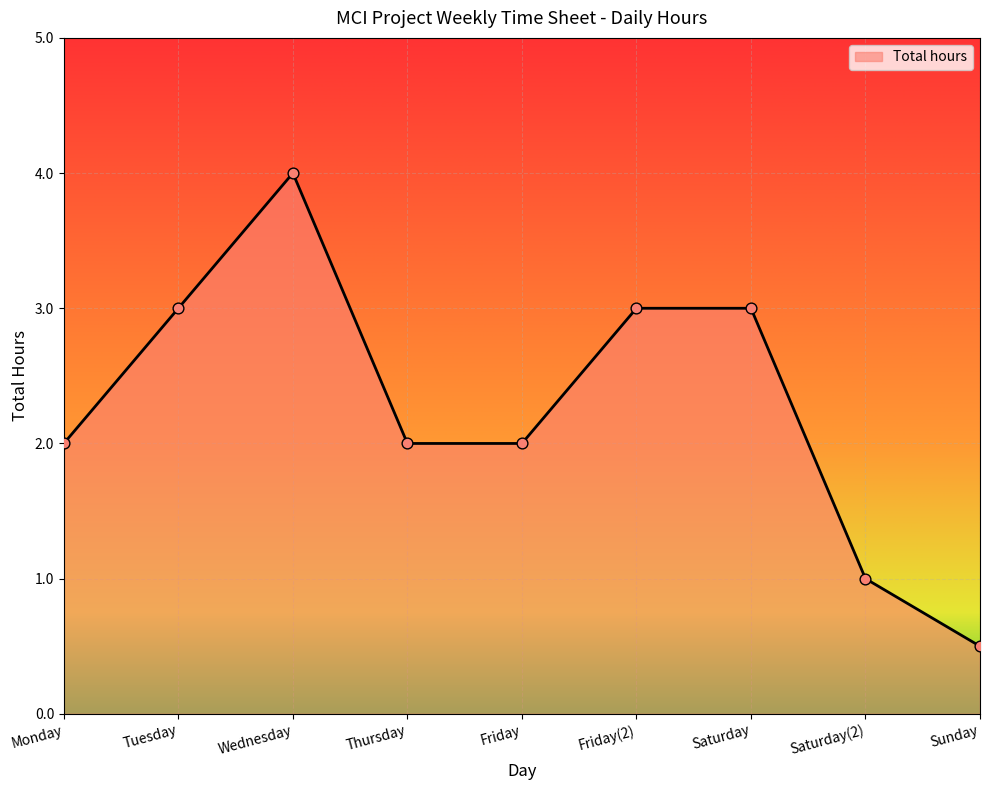

What is the change in value from Friday(2) to Saturday(2)?

-2.0